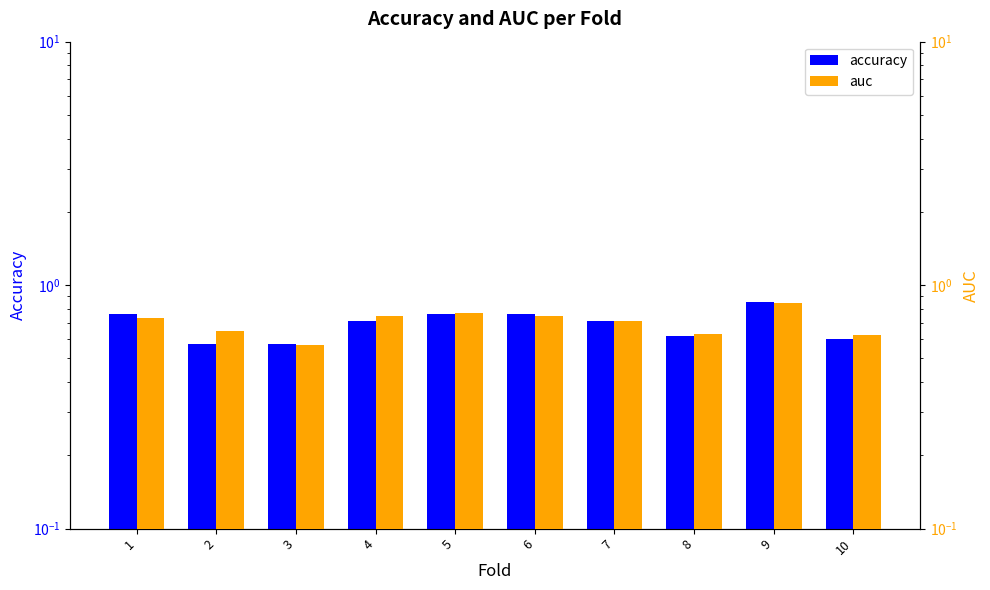

At which category does the chart reach its peak across all series?

9